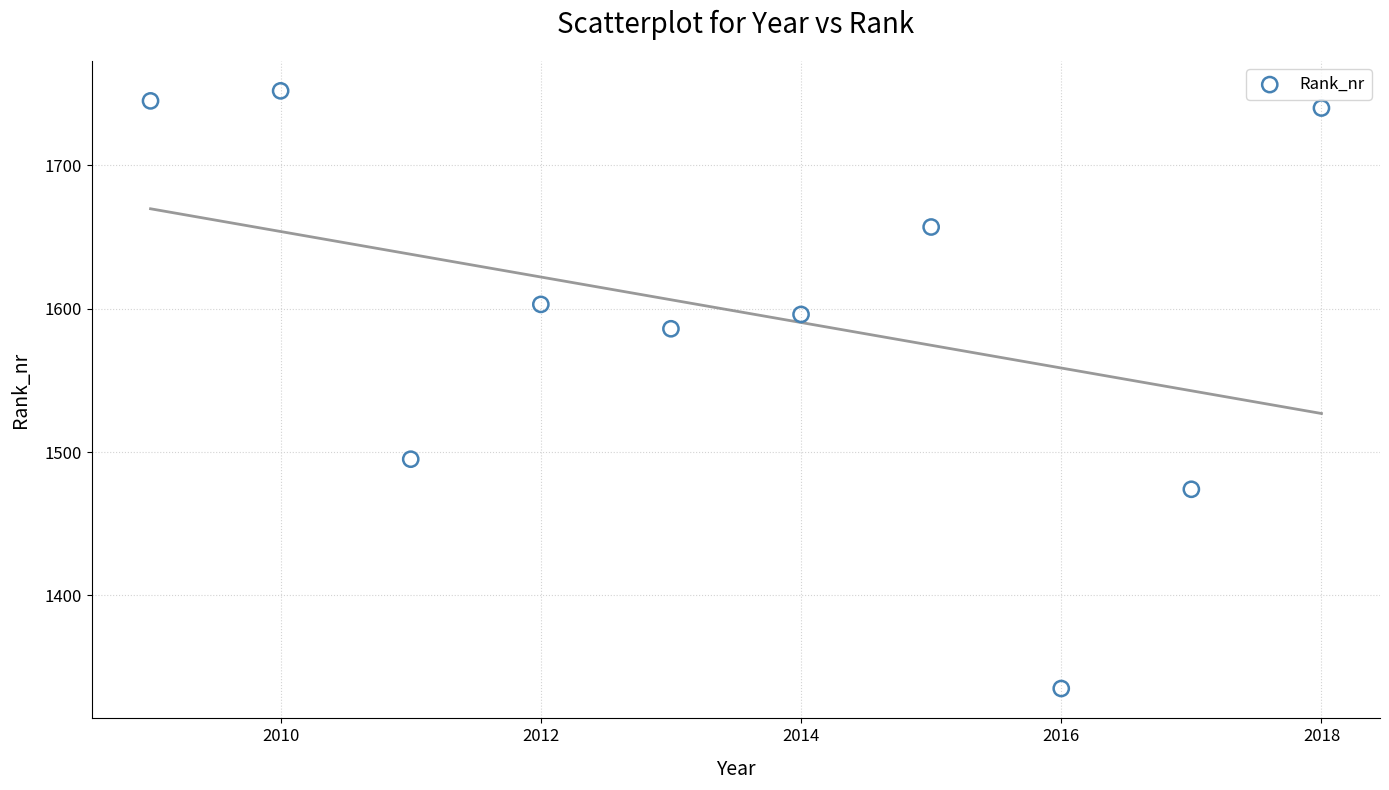

What is the range of Y values (max minus min)?

417